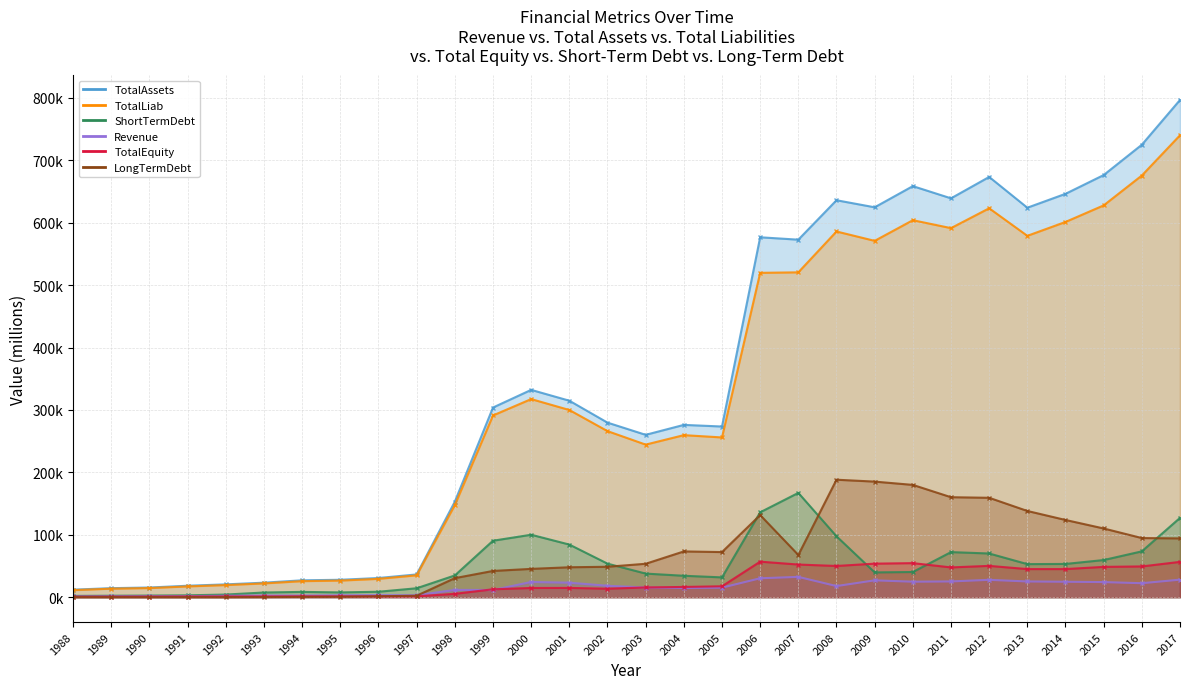

What is the value of the ShortTermDebt point at the 7th from the left?

8504.3